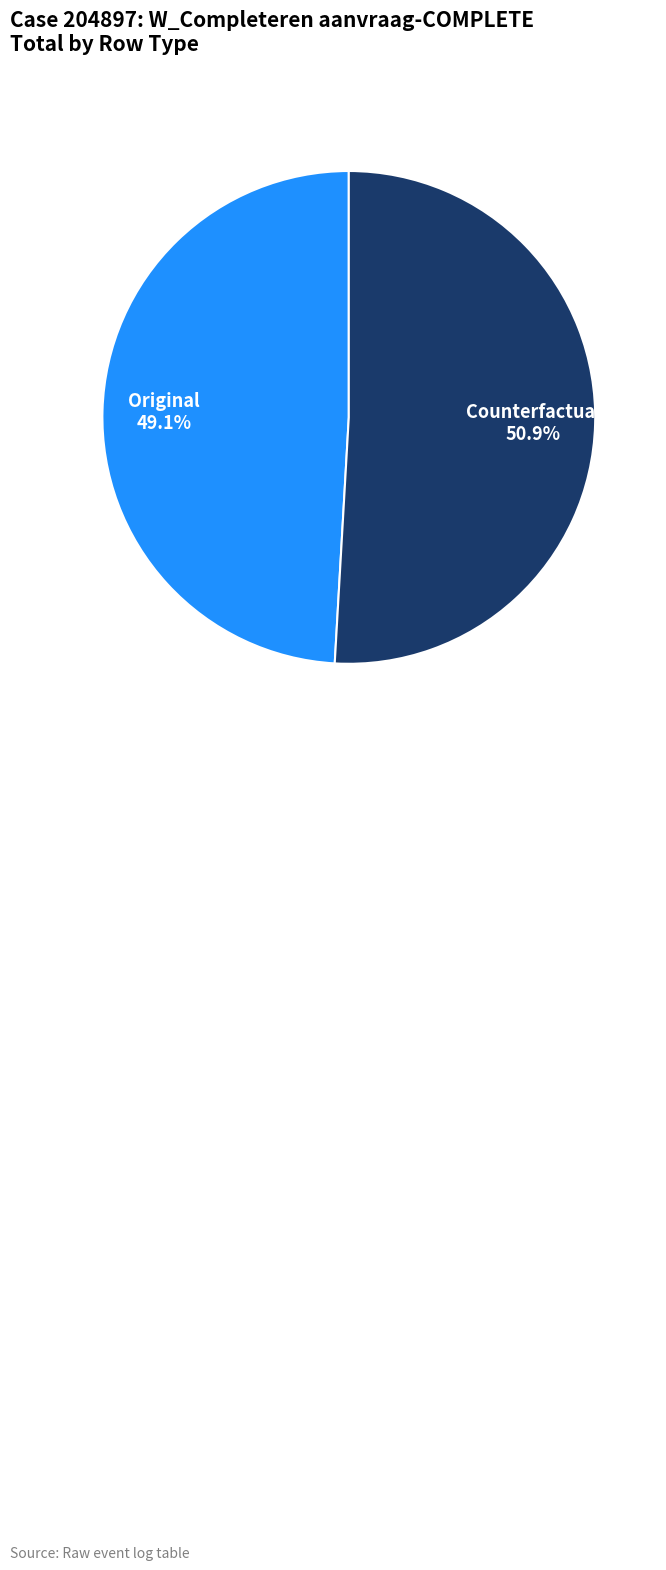

What percentage is NOT represented by Original?

50.9%